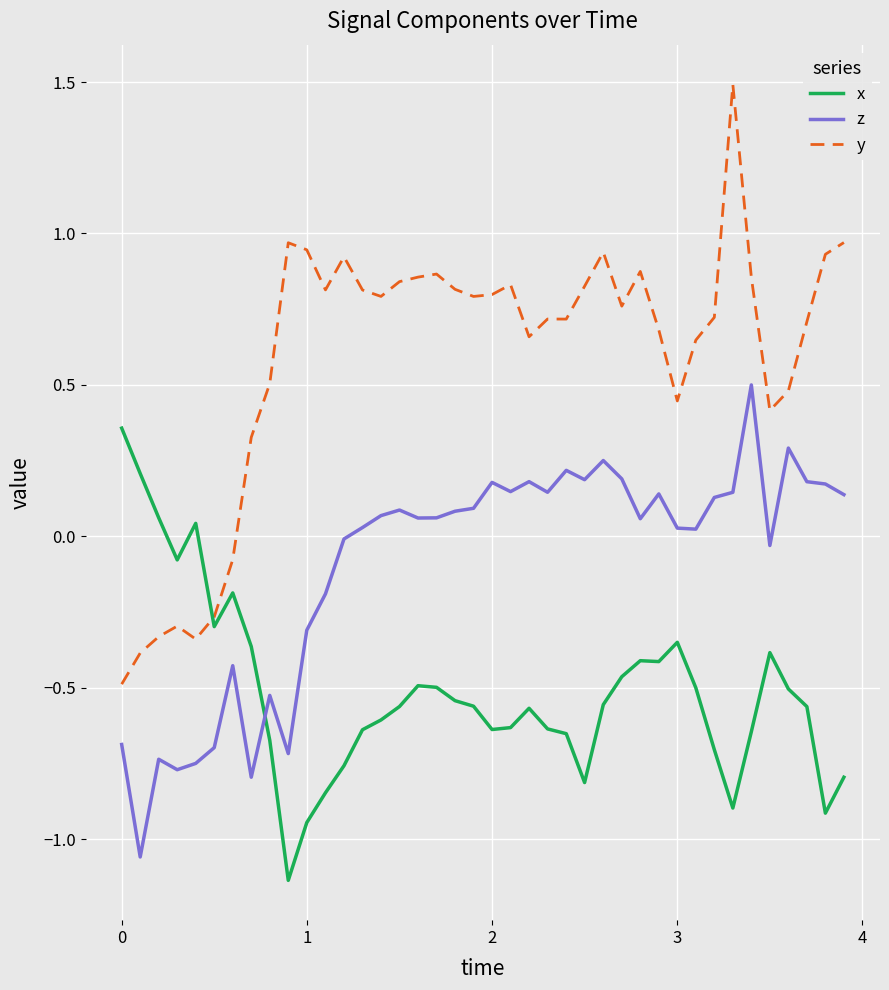

List the series in order of their overall mean, highest first.

y, z, x